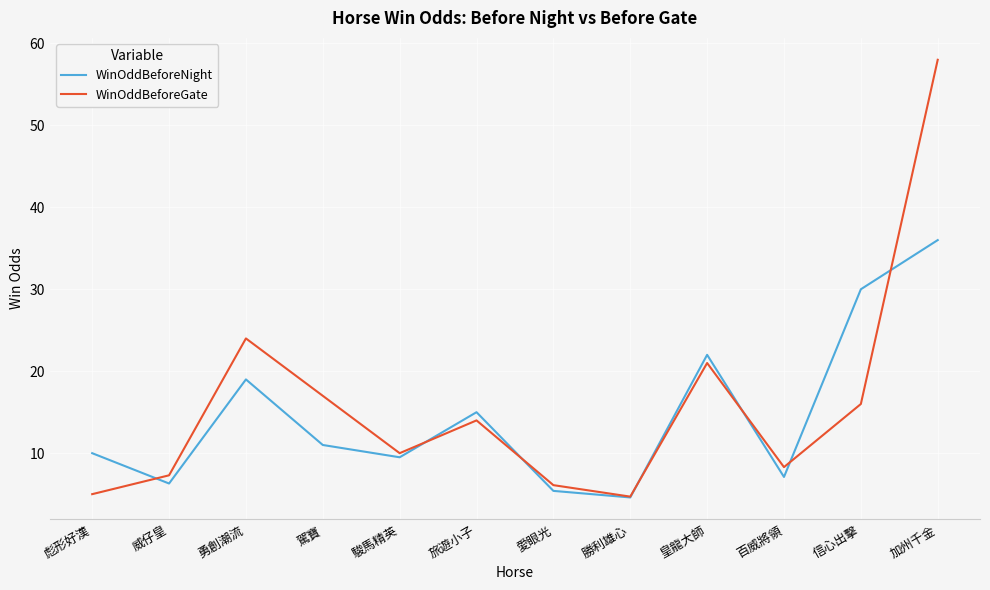

True or false: WinOddBeforeGate and WinOddBeforeNight intersect in this chart.

True